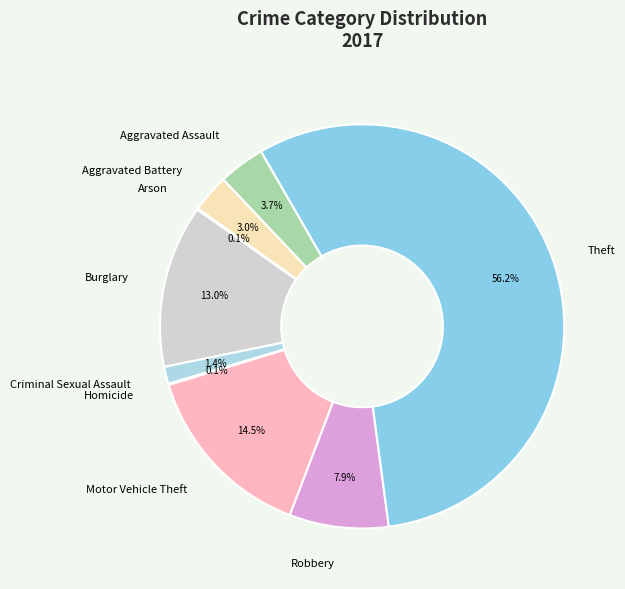

Which category has the biggest portion of the pie?

Theft